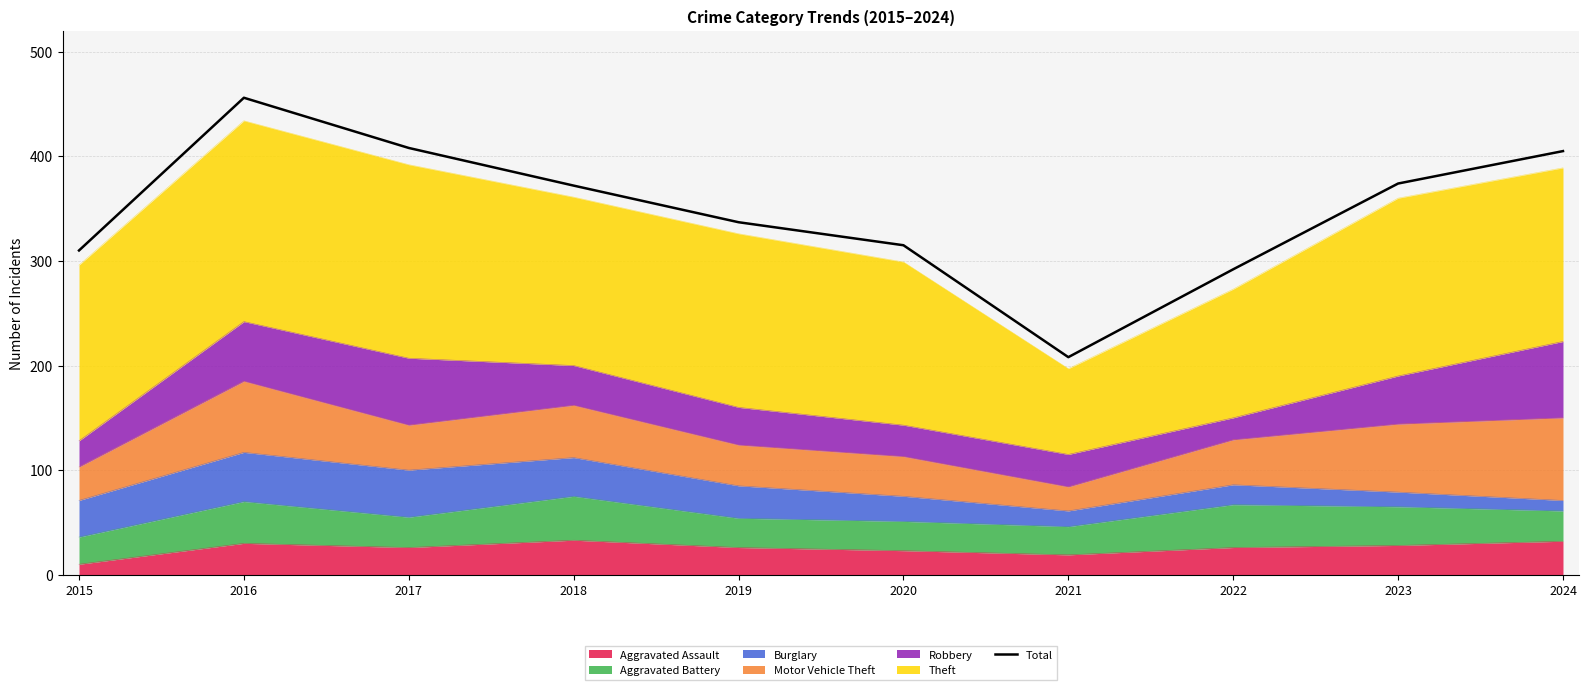

What is the sum of all values?

3477